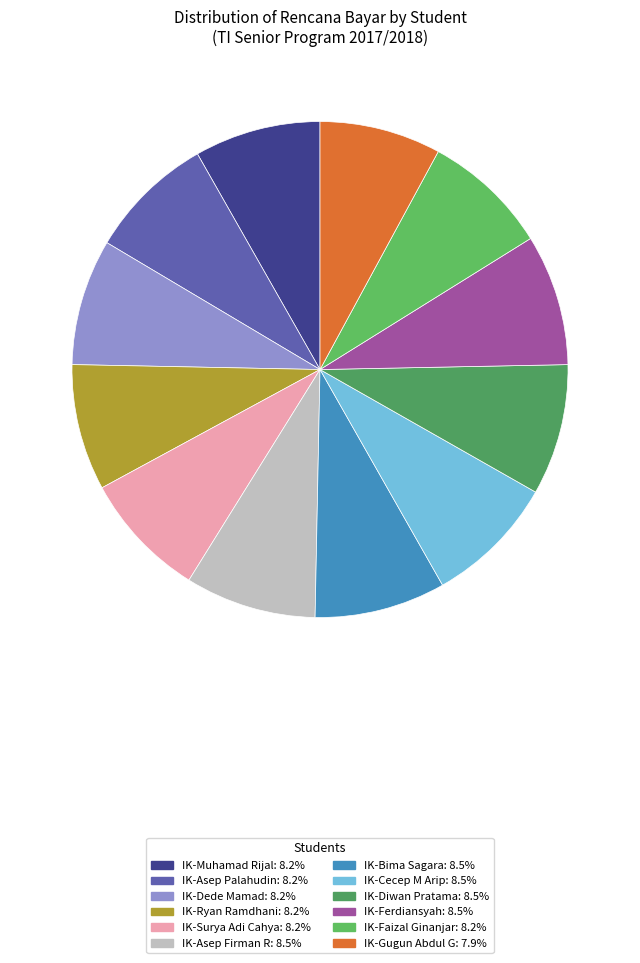

The IK-Surya Adi Cahya slice represents 2% of the pie. True or false?

False